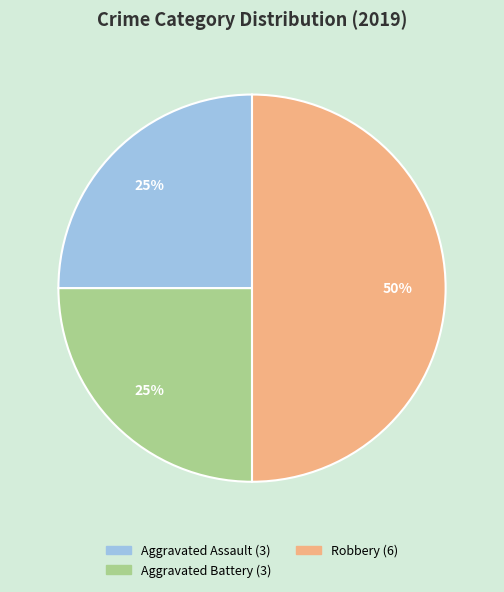

To the nearest percent, what portion does Aggravated Assault represent?

25%